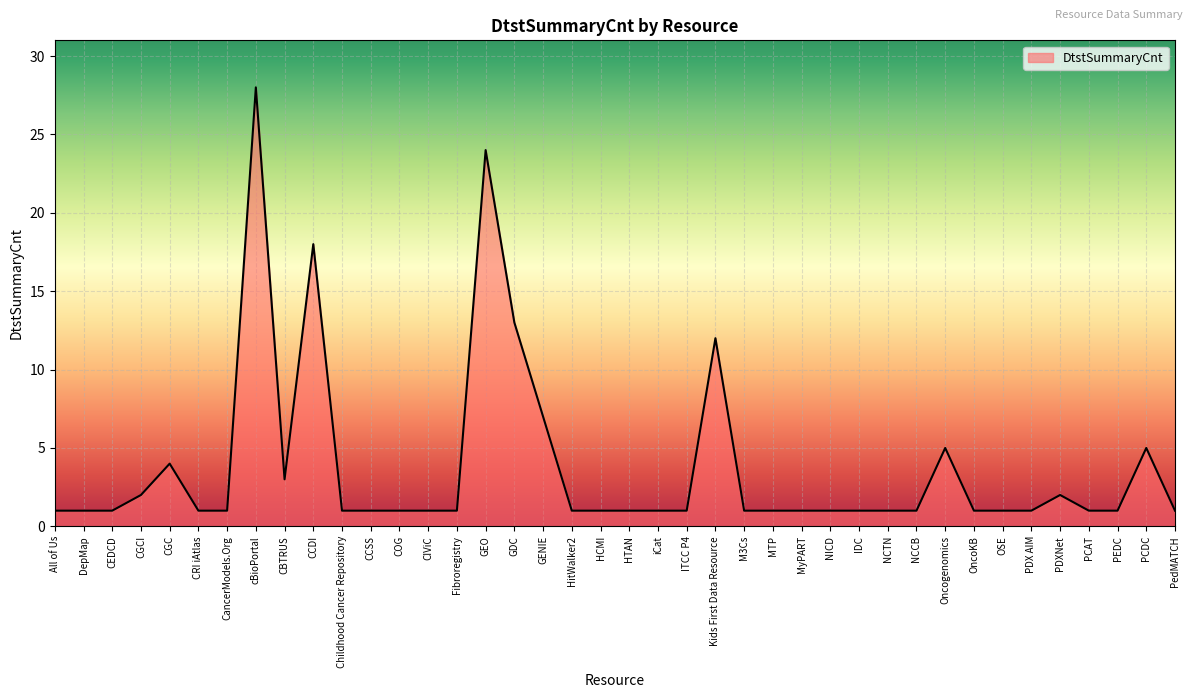

What is the greatest value displayed?

28